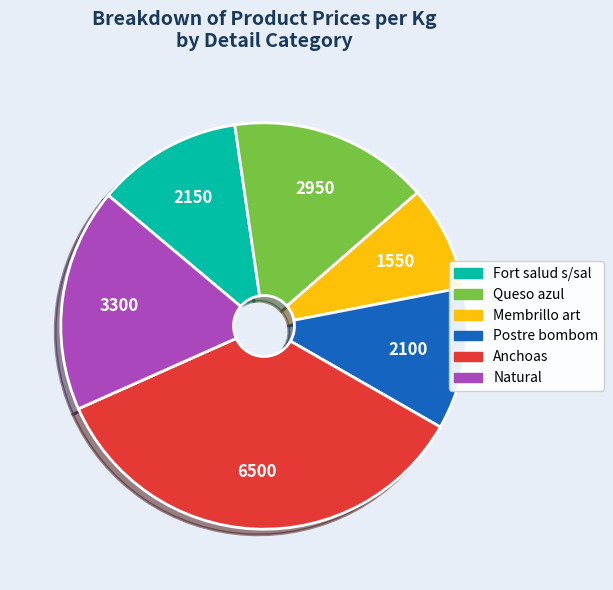

The Fort salud s/sal slice represents 12% of the pie. True or false?

True